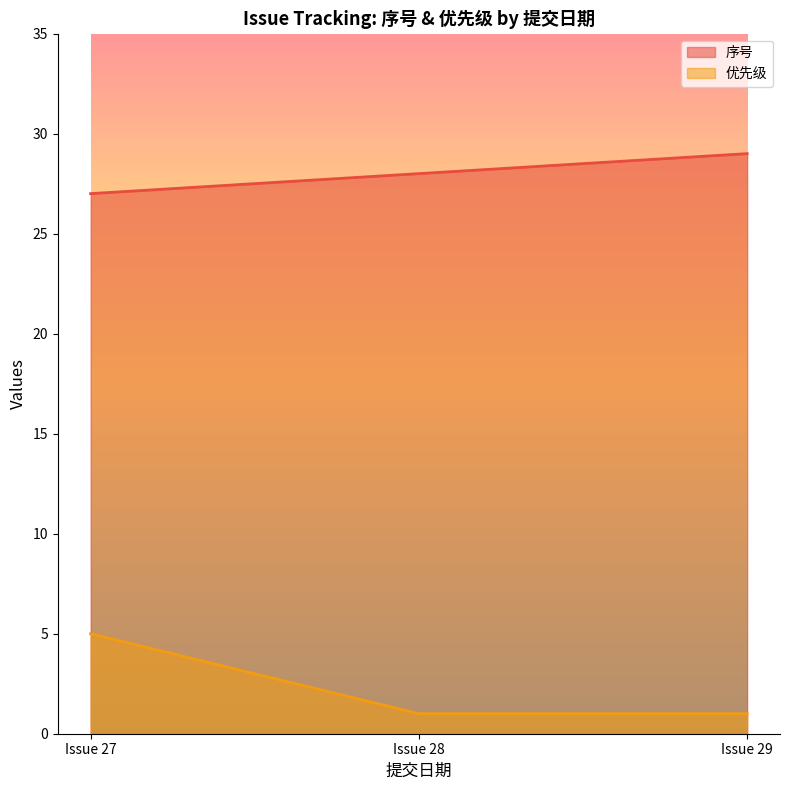

How many values in the 序号 series exceed 28?

1